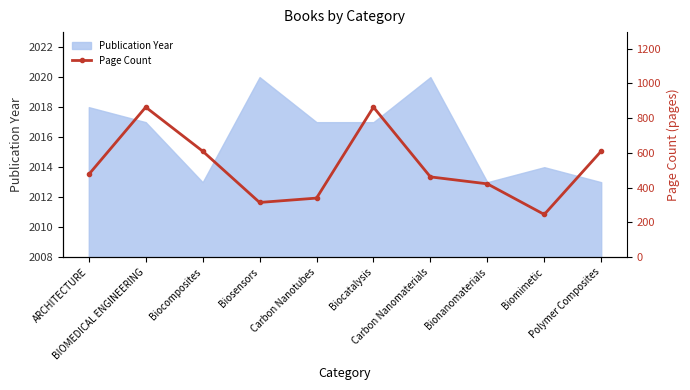

List the labels in order of value, smallest first.

Biomimetic, Biosensors, Carbon Nanotubes, Bionanomaterials, Carbon Nanomaterials, ARCHITECTURE, Biocomposites, Polymer Composites, BIOMEDICAL ENGINEERING, Biocatalysis